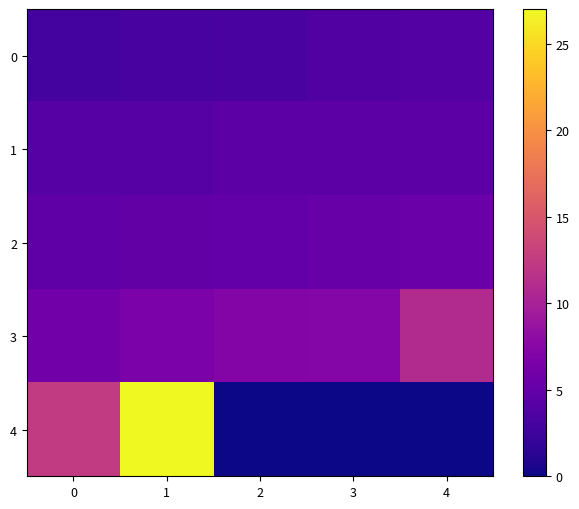

Reading right to left, what are all the values shown in this chart?

0: 4=4.0	3=3.7	2=3.2	1=3.1	0=2.9
1: 4=4.5	3=4.5	2=4.5	1=4.1	0=4.0
2: 4=5.5	3=5.2	2=5.0	1=4.9	0=4.7
3: 4=10.9	3=7.3	2=7.2	1=6.5	0=5.9
4: 4=0.0	3=0.0	2=0.0	1=27.0	0=12.3